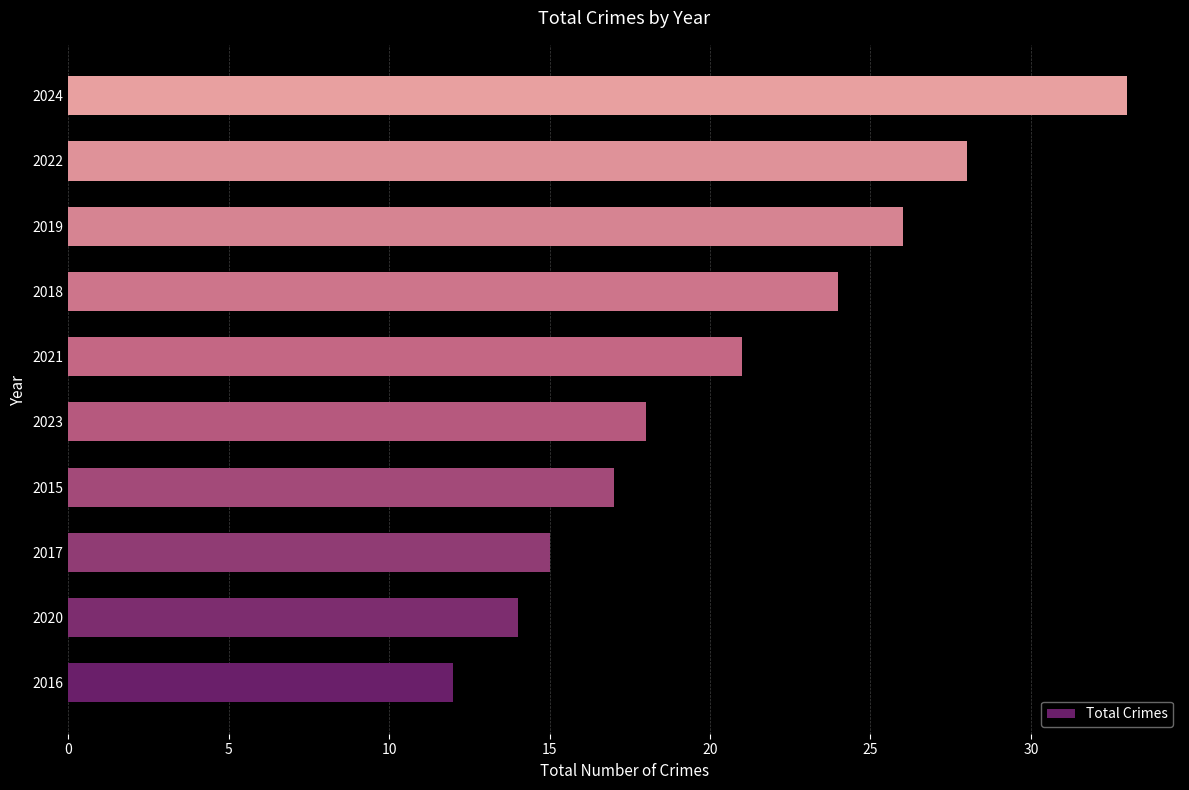

The value at 2020 is 25. True or false?

False